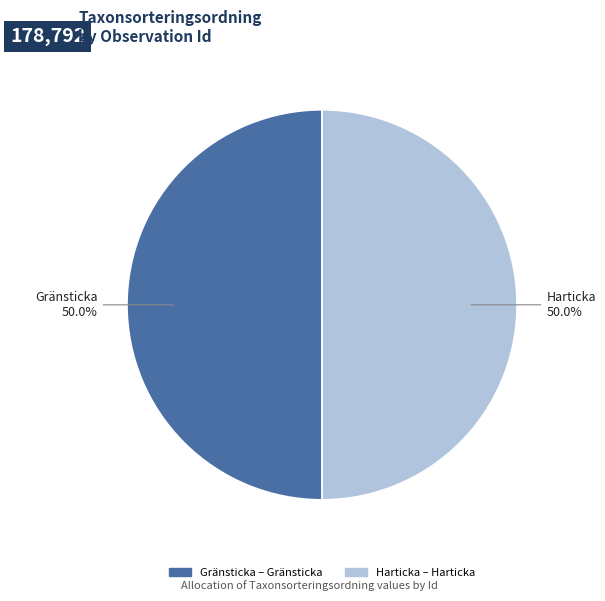

What is the ratio of the value at Harticka to the value at Gränsticka?

1.0